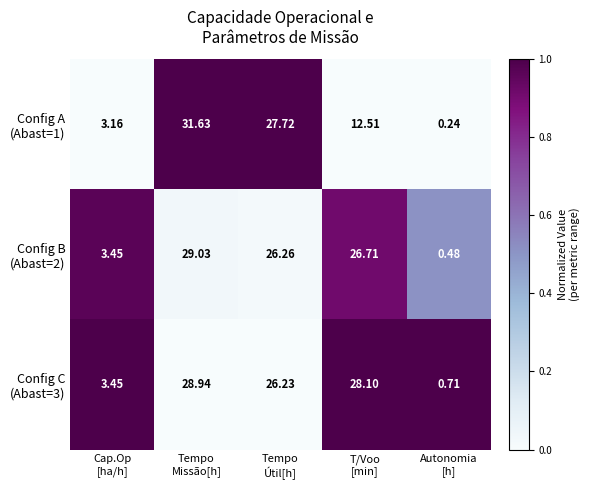

What is the difference between the highest and lowest values at Tempo
Missão[h]?

2.7